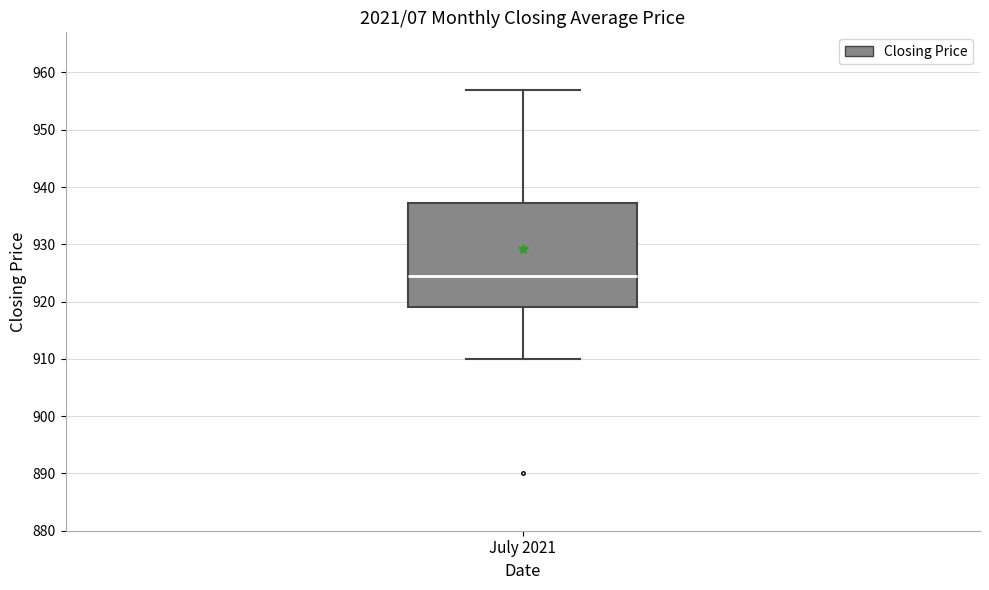

Read this box plot against the y-axis: the position of the median line, the range covered by the box, and the ends of both whiskers. The values are not printed on the chart, so give them approximately, as read against the axis.

median 925, box 919 to 937, whiskers 910 to 957